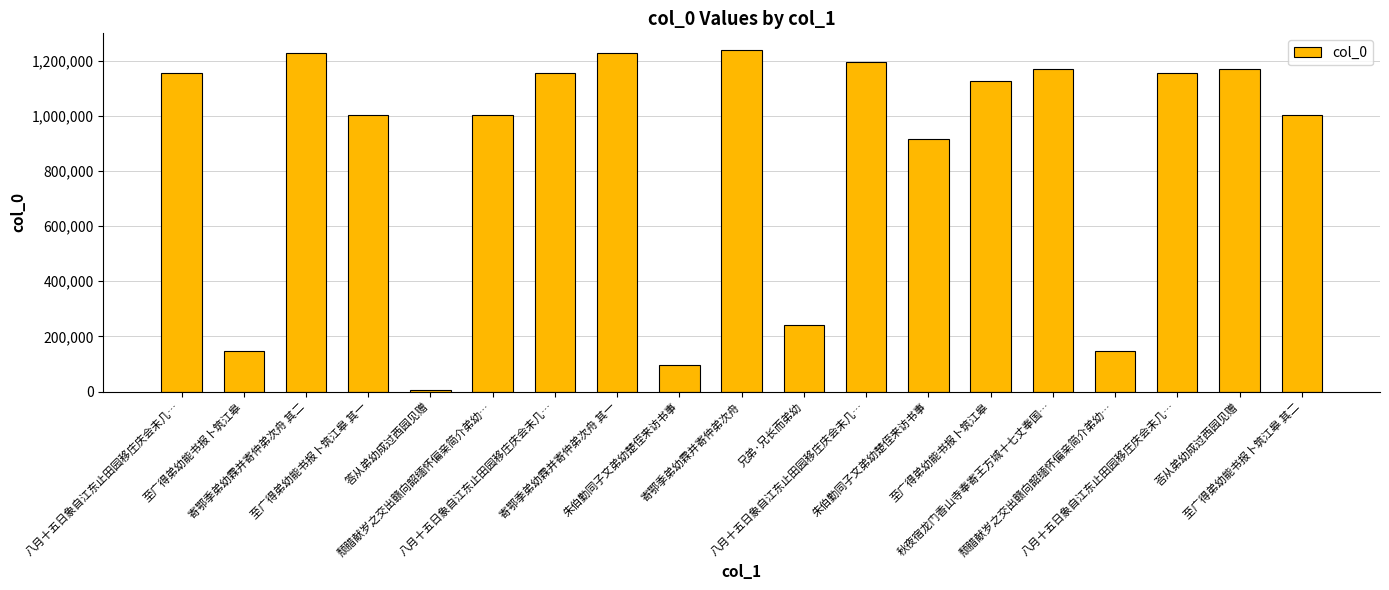

Are the bars horizontal?

No